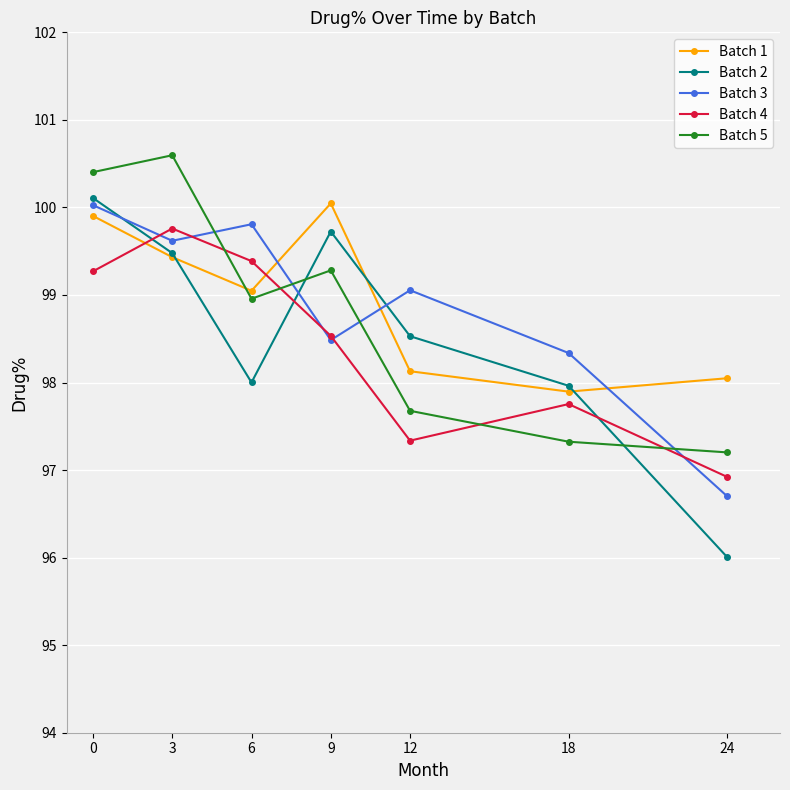

True or false: Batch 2 has a value of 155.4 at 9.

False